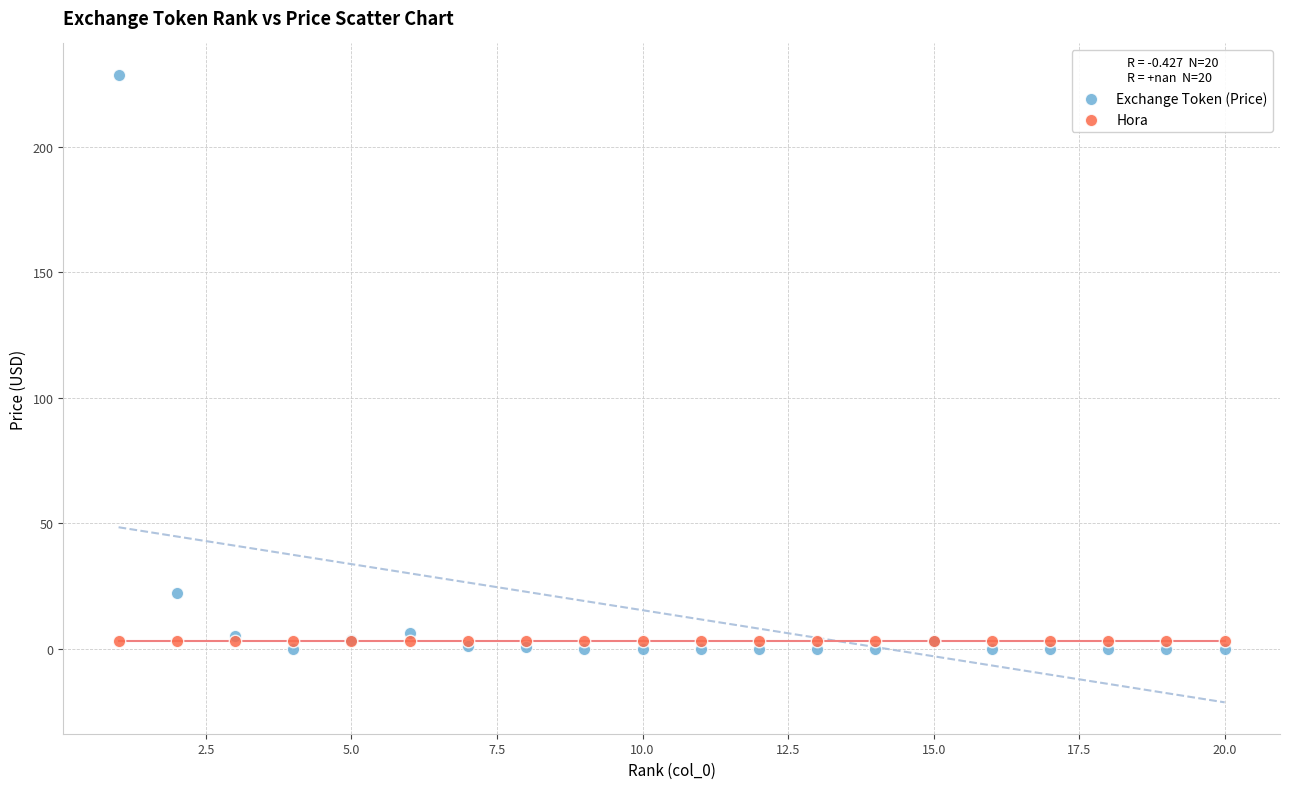

Which series contains the highest Y value?

Exchange Token (Price)